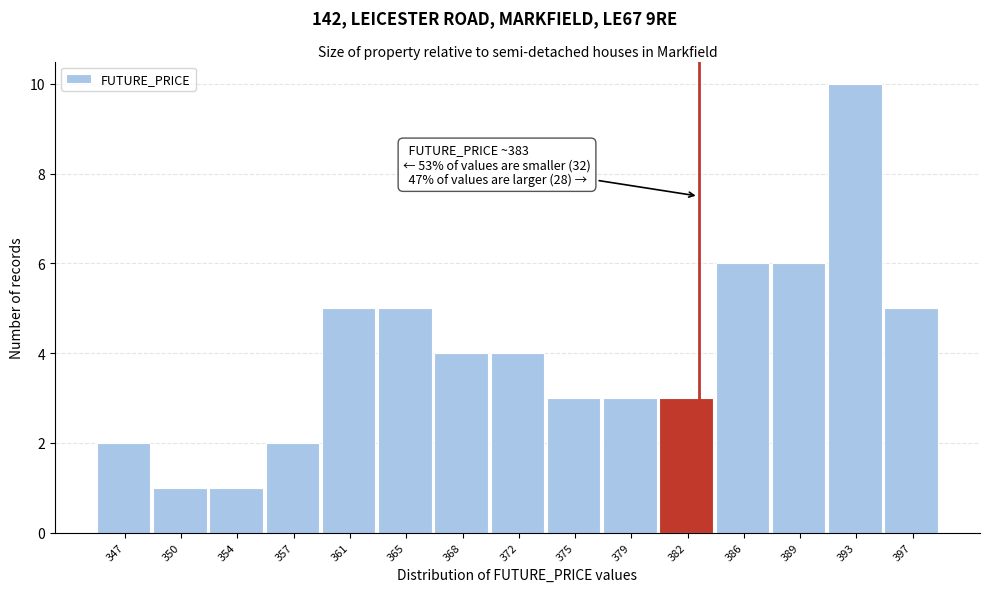

Which range on the x-axis has the tallest bar?

391.0 to 394.5